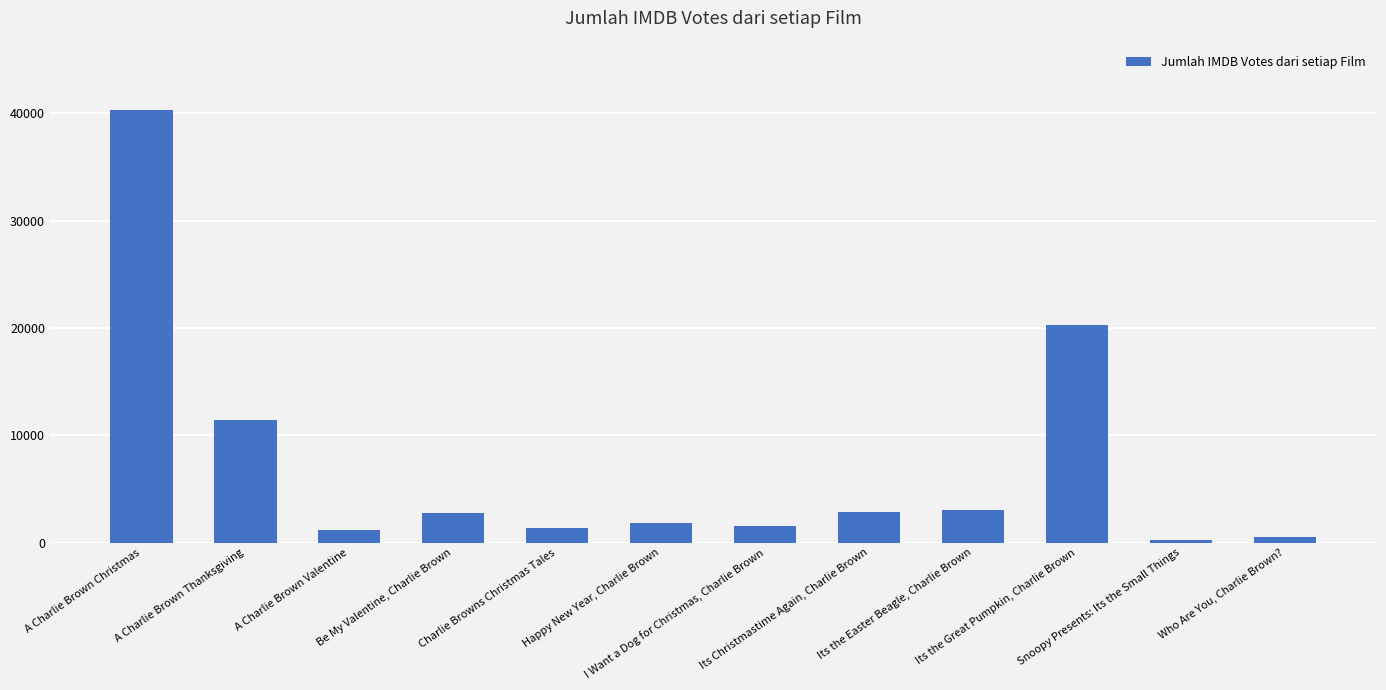

What is the minimum value shown in the chart?

224